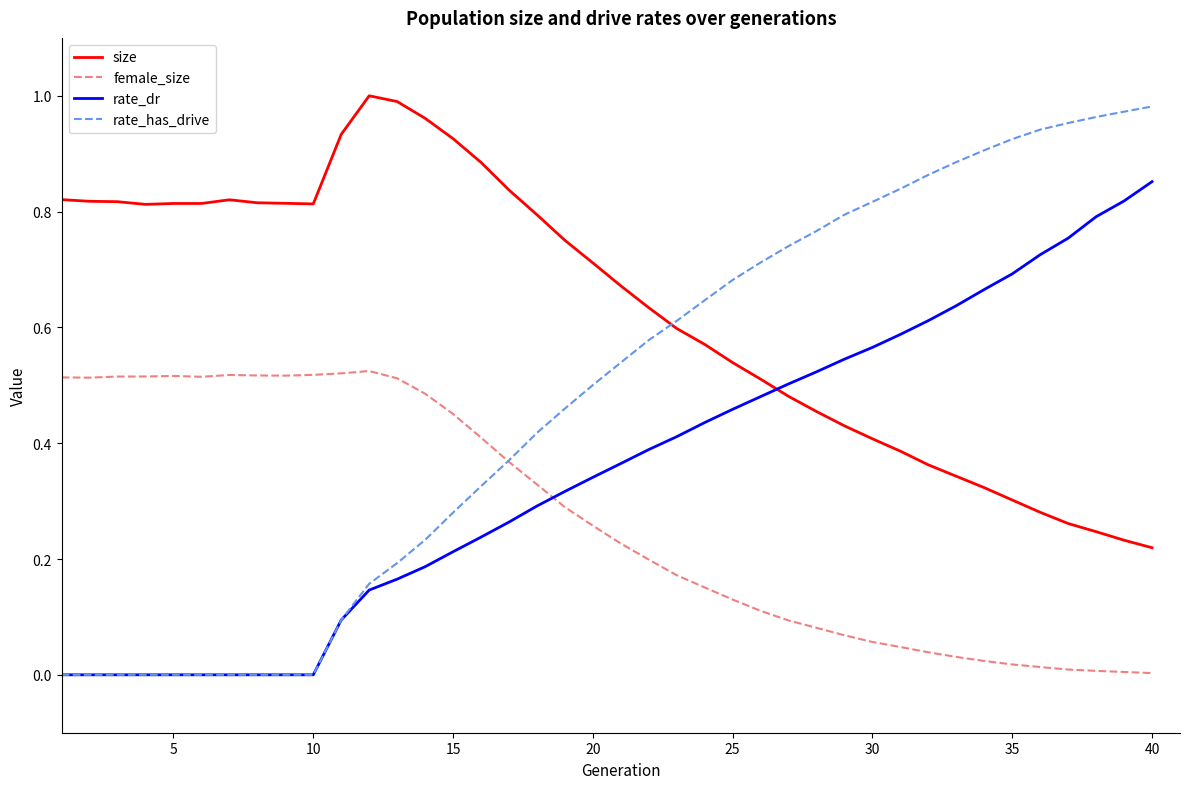

What is the sum of all female_size values?

10.8